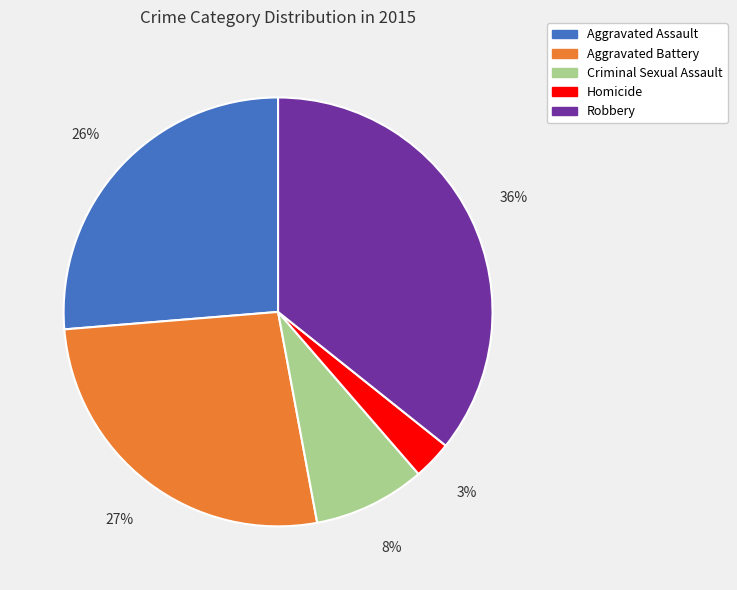

Which has a higher value, Aggravated Assault or Robbery?

Robbery